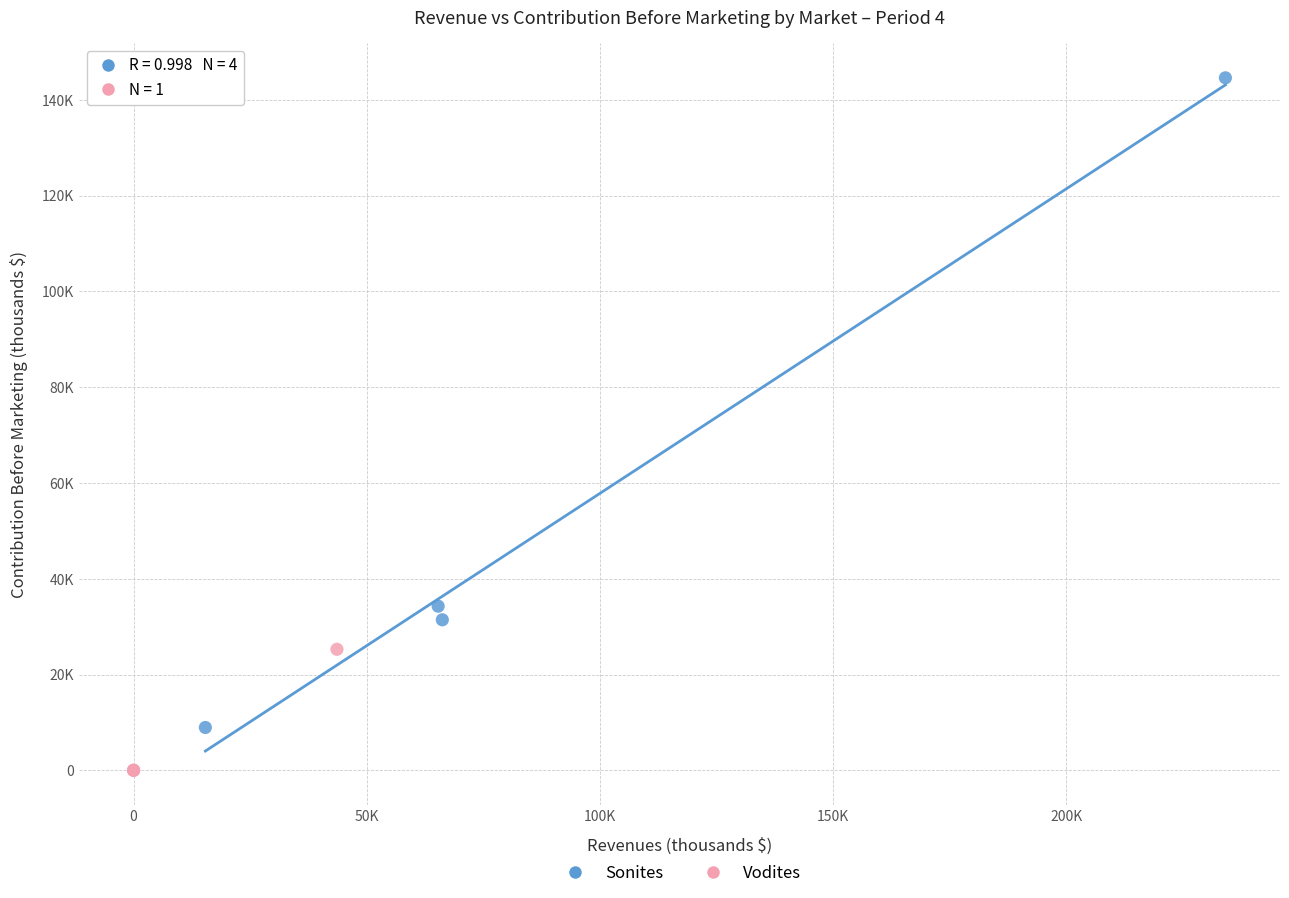

What are all the series names shown in the legend?

Sonites, Vodites